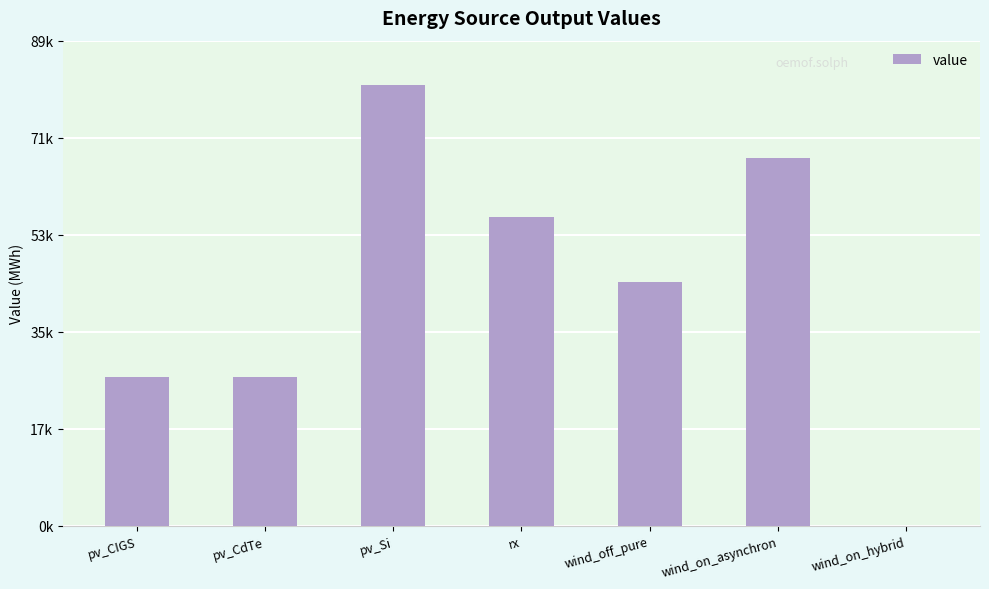

Which has a higher value, wind_on_hybrid or wind_off_pure?

wind_off_pure